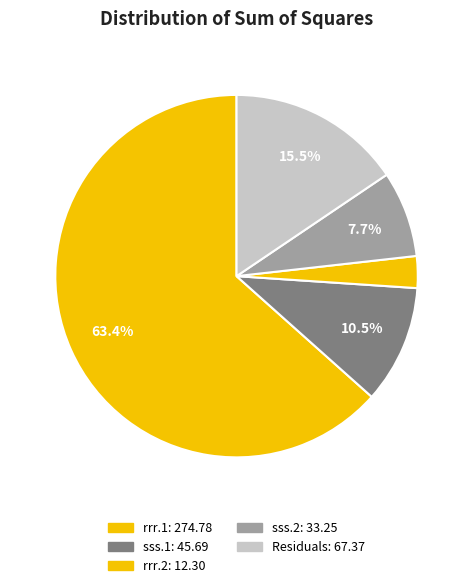

What portion of the pie excludes sss.1?

89.5%